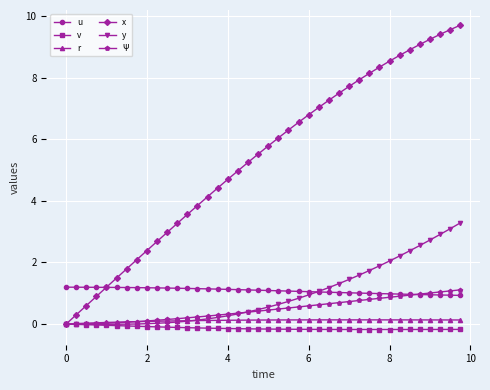

How many data points does each series have?

40